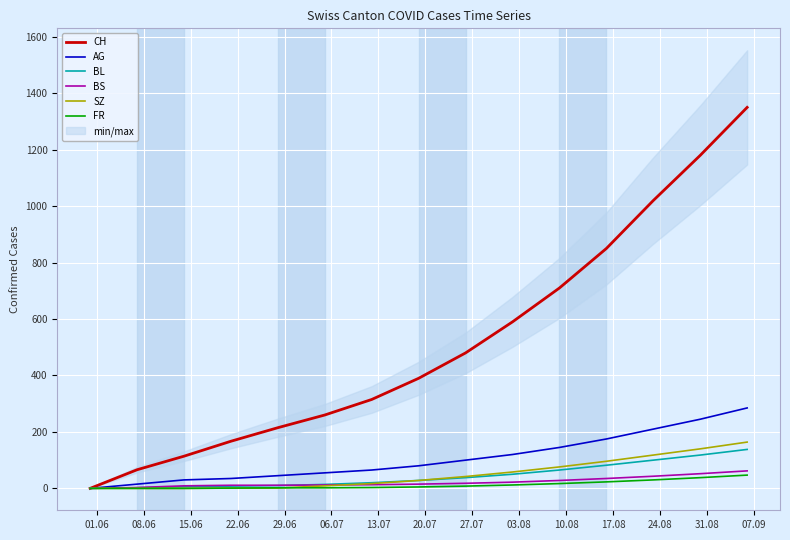

Which label corresponds to the largest value in the chart?

07.09